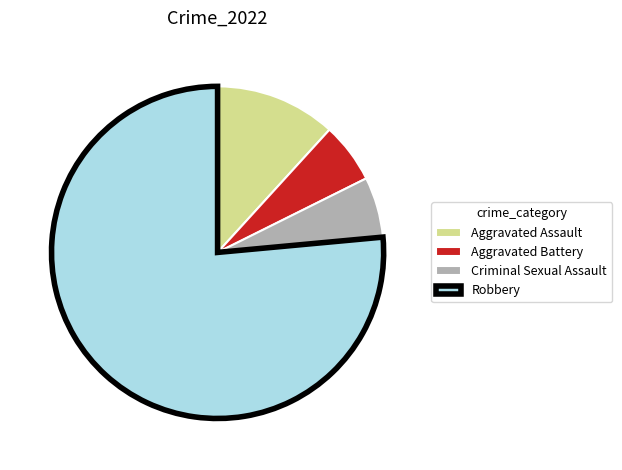

What is the ratio of the value at Aggravated Battery to the value at Criminal Sexual Assault?

1.0